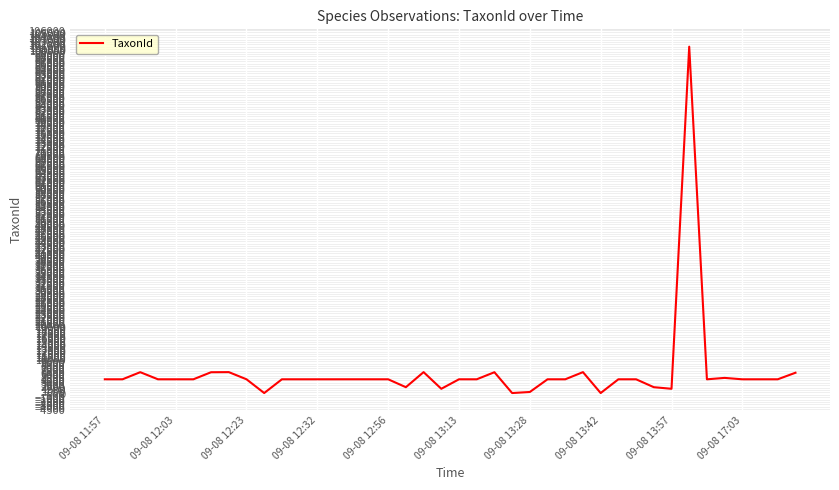

What is the maximum value shown in the chart?

101410